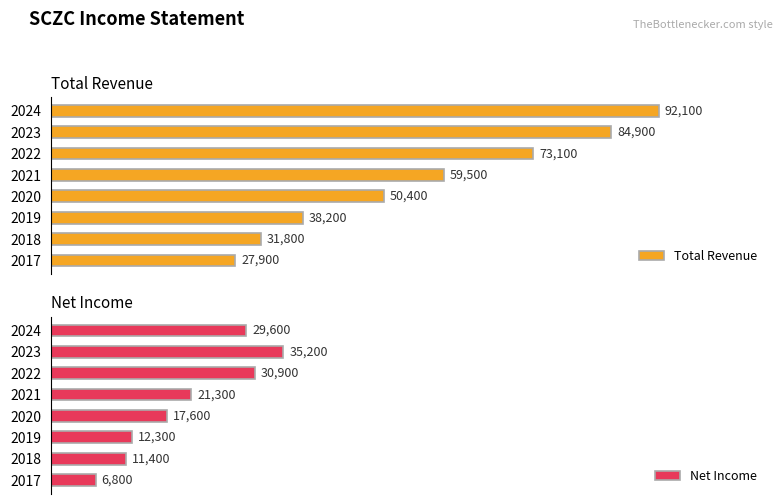

List the labels in order of Total Revenue value, smallest first.

2017, 2018, 2019, 2020, 2021, 2022, 2023, 2024